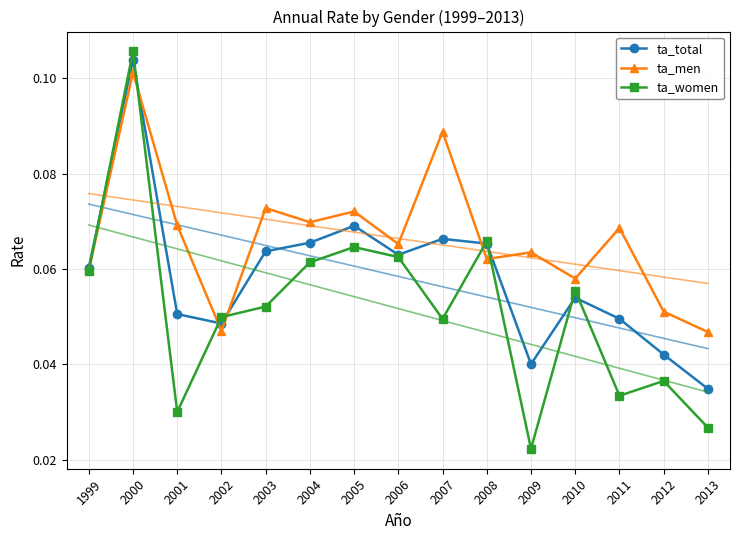

Does the chart have visible grid lines?

Yes